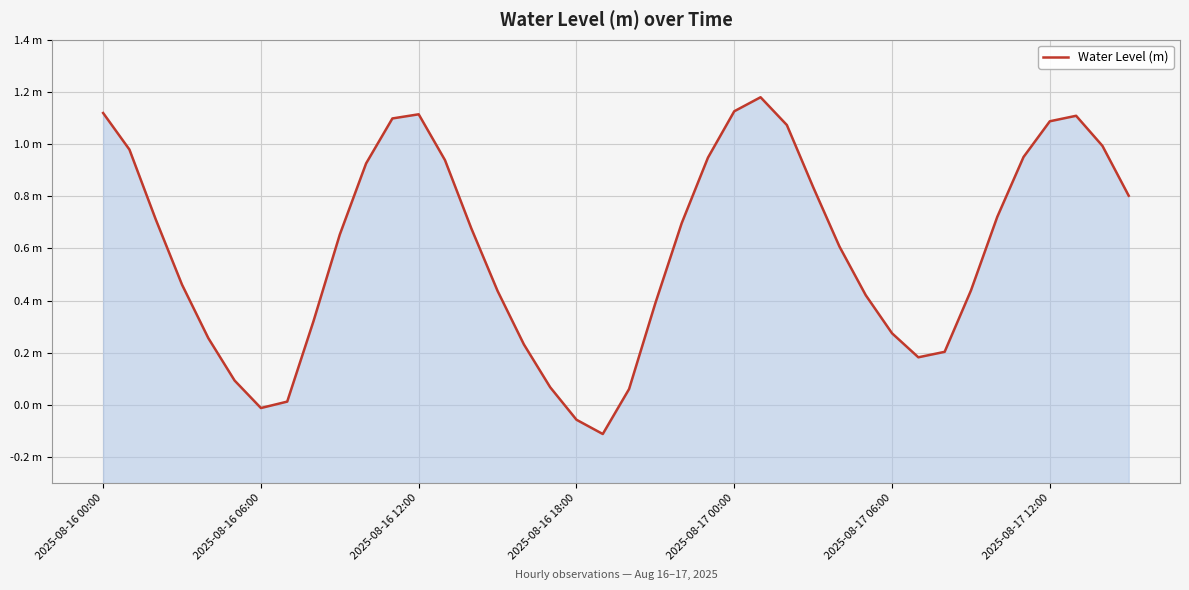

What is the difference between the second highest and minimum values?

1.2